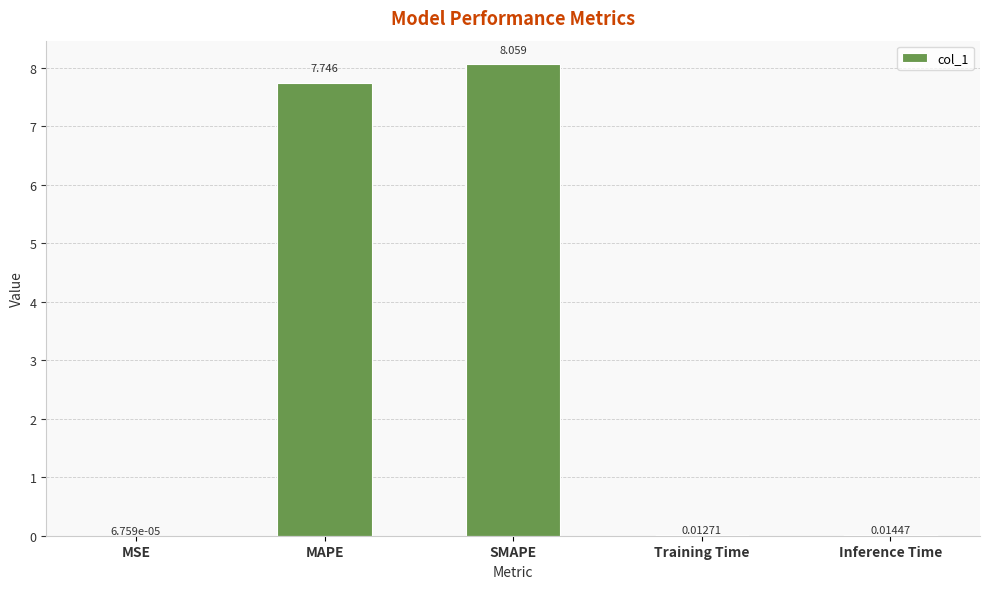

Which has a higher value, Training Time or Inference Time?

Inference Time